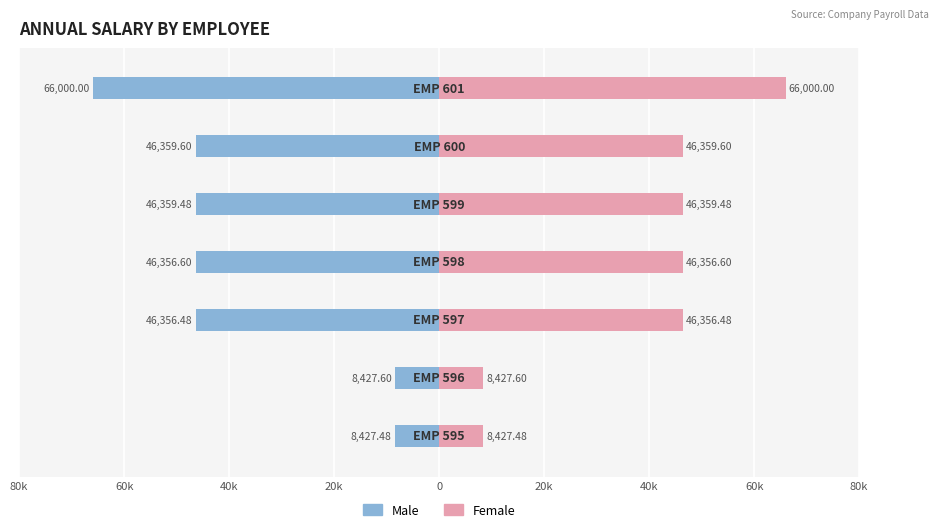

How many data points in Male are above -46356?

2